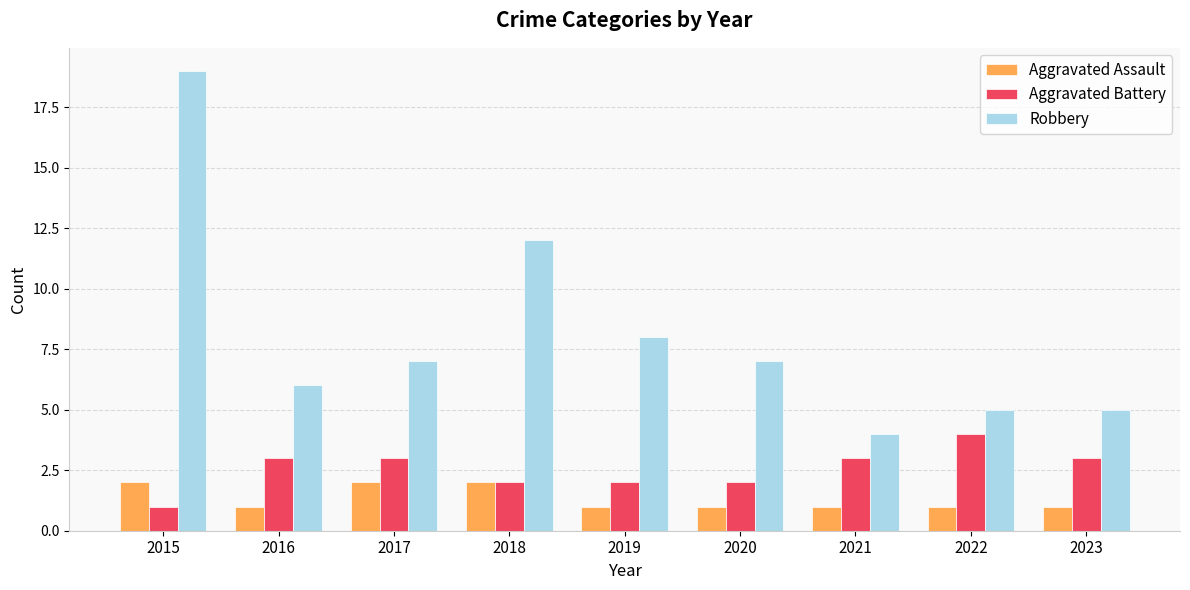

What is the value of the Robbery bar at the 2nd from the left?

6